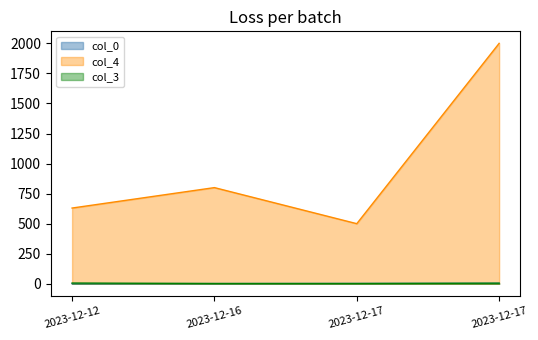

What is the value of the col_0 point at the 3rd from the left?

3